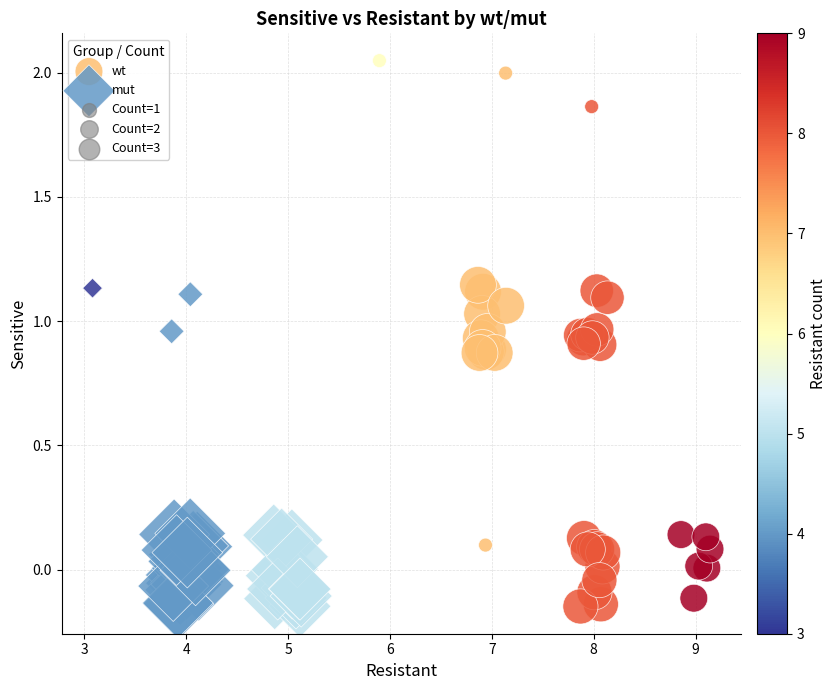

Which series has the widest spread of Y values?

wt